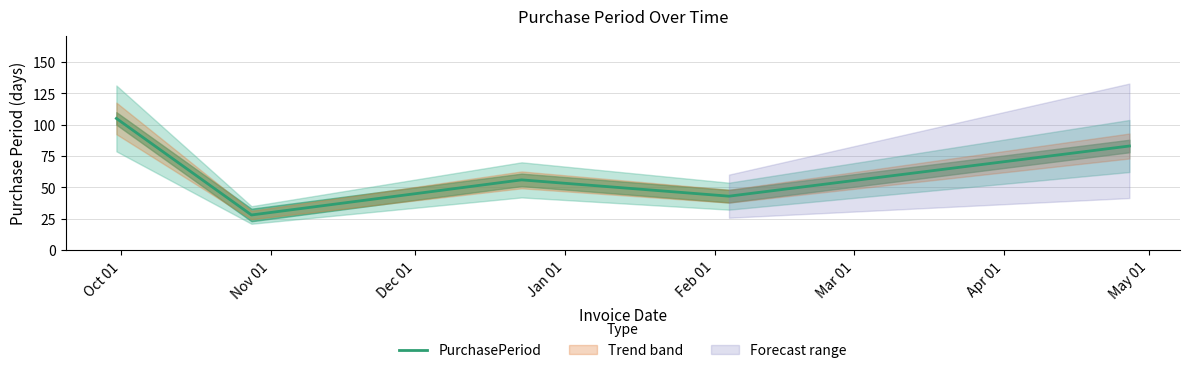

What is the greatest value displayed?

105